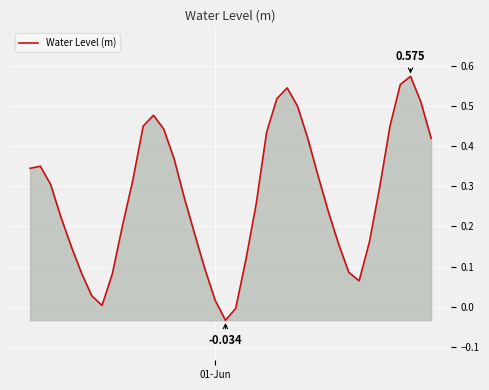

Is this an area chart (filled region under the line)?

Yes